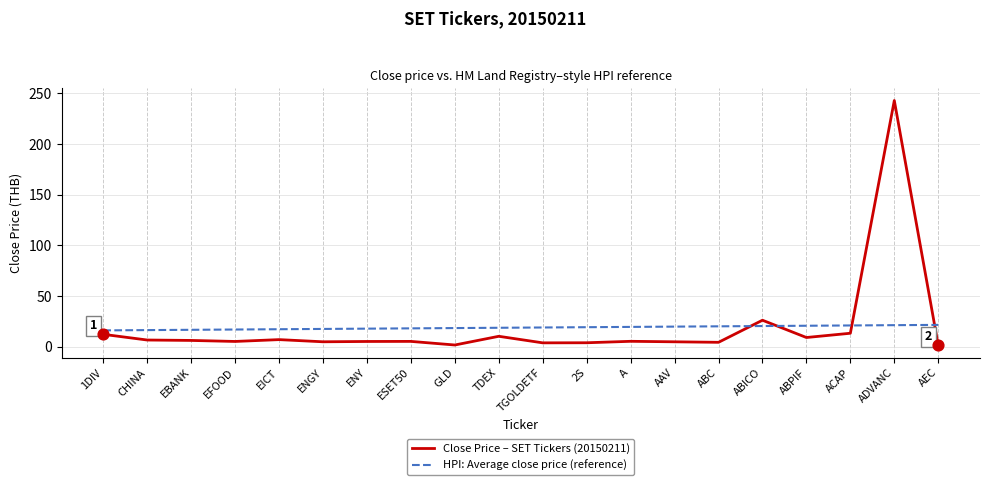

At which category is the sum across all series the highest?

ADVANC